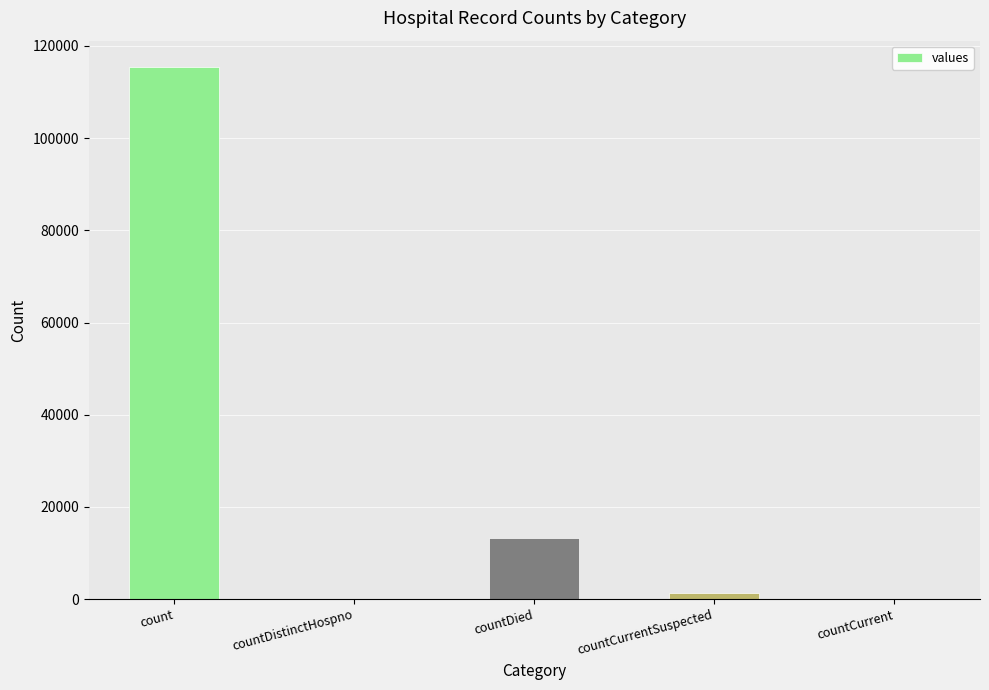

The chart shows a value of 0 at countCurrent. True or false?

True